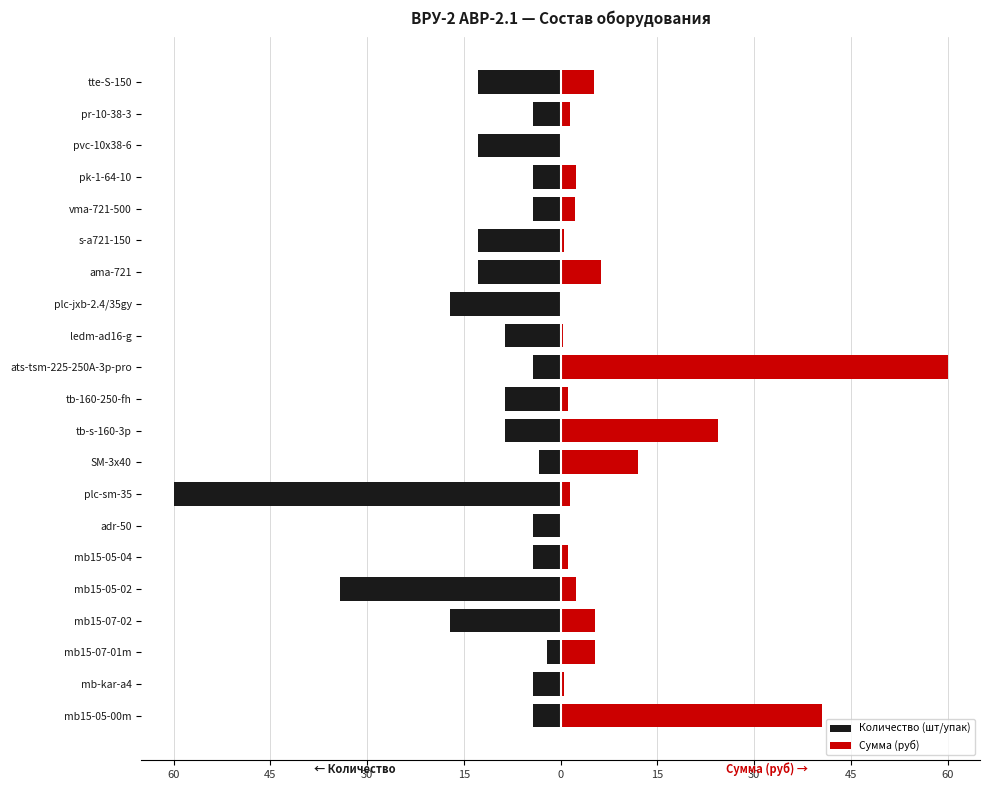

What is the greatest value displayed?

60.0